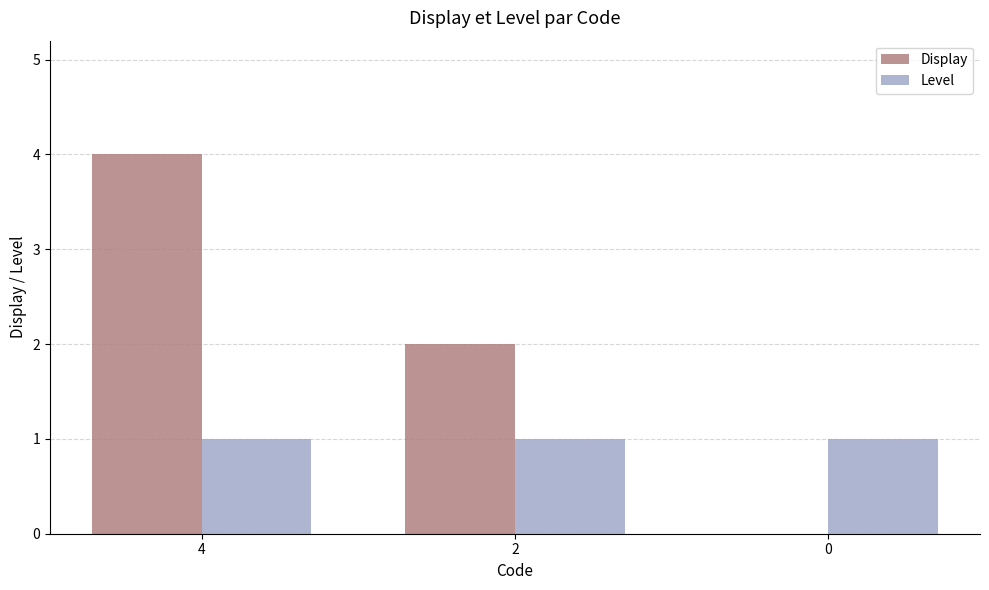

Which series changed the most between 2 and 0?

Display